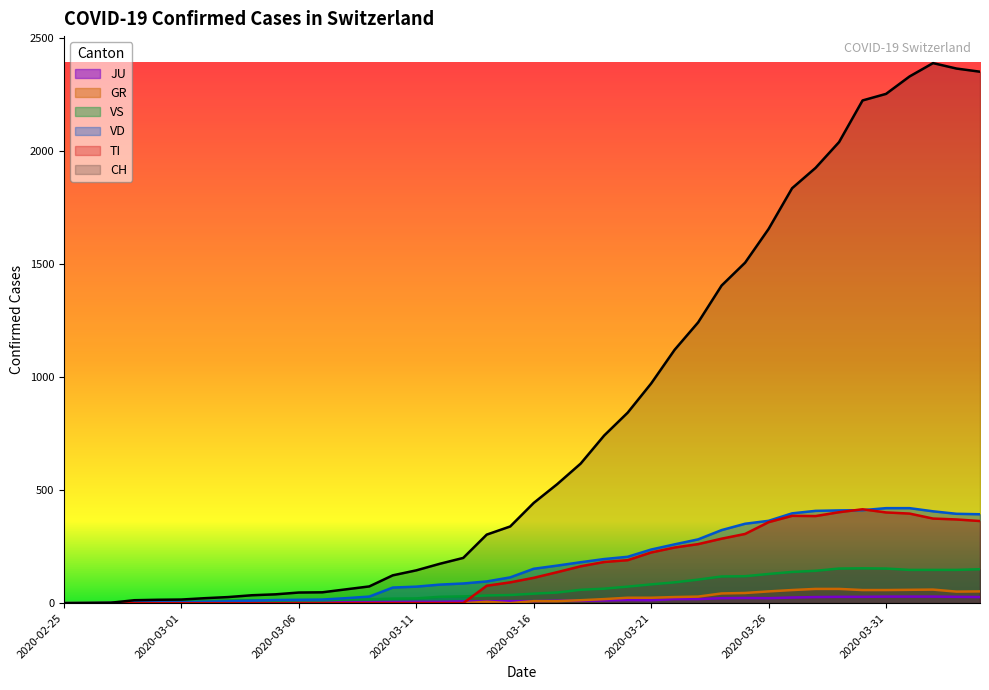

Does the chart have visible grid lines?

No